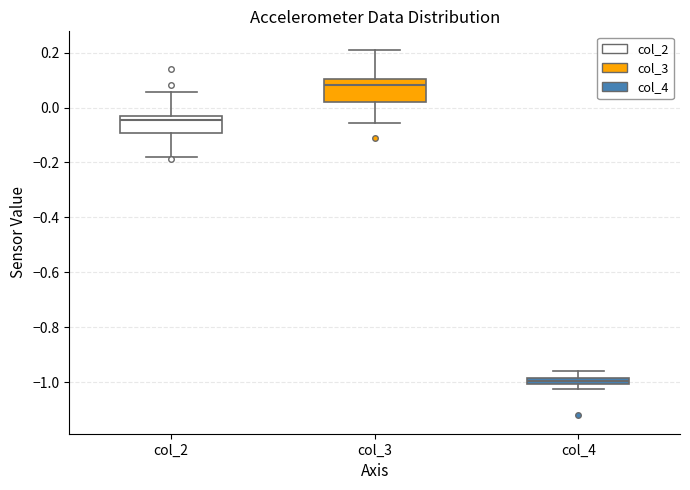

Which box's median line is the lowest?

col_4